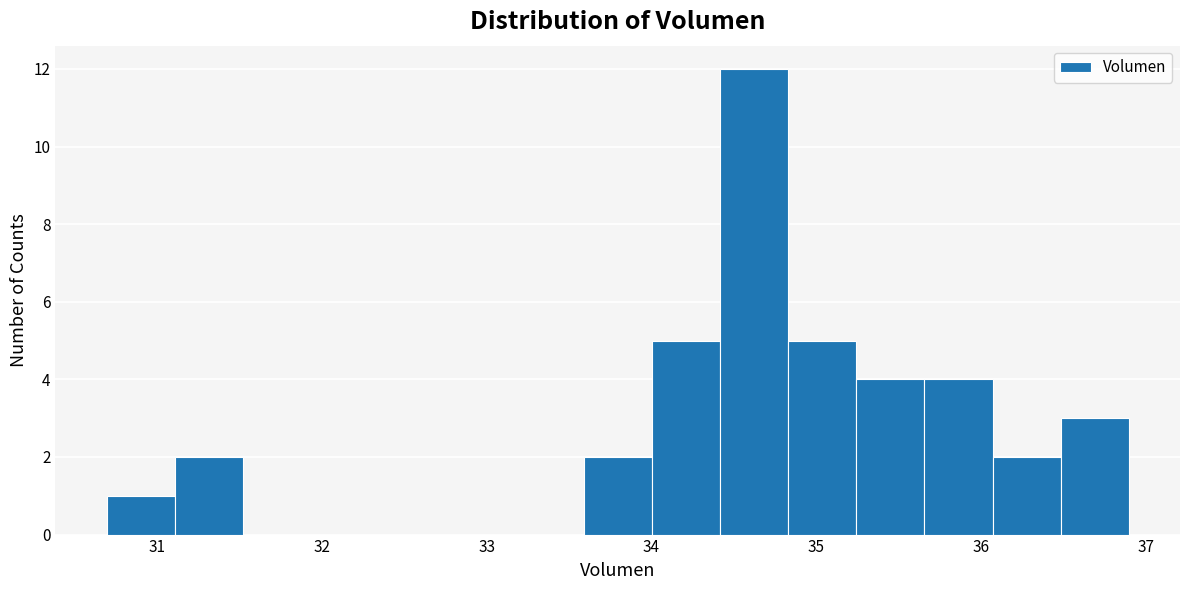

Reading left to right, transcribe this chart: for each bar, give the range it covers on the x-axis and its height. Neither the bar edges nor the heights are printed on the chart, so give them approximately, as read against the axes.

30.7 to 31.1: 1
31.1 to 31.5: 2
31.5 to 31.9: 0
31.9 to 32.3: 0
32.3 to 32.8: 0
32.8 to 33.2: 0
33.2 to 33.6: 0
33.6 to 34.0: 2
34.0 to 34.4: 5
34.4 to 34.8: 12
34.8 to 35.2: 5
35.2 to 35.7: 4
35.7 to 36.1: 4
36.1 to 36.5: 2
36.5 to 36.9: 3